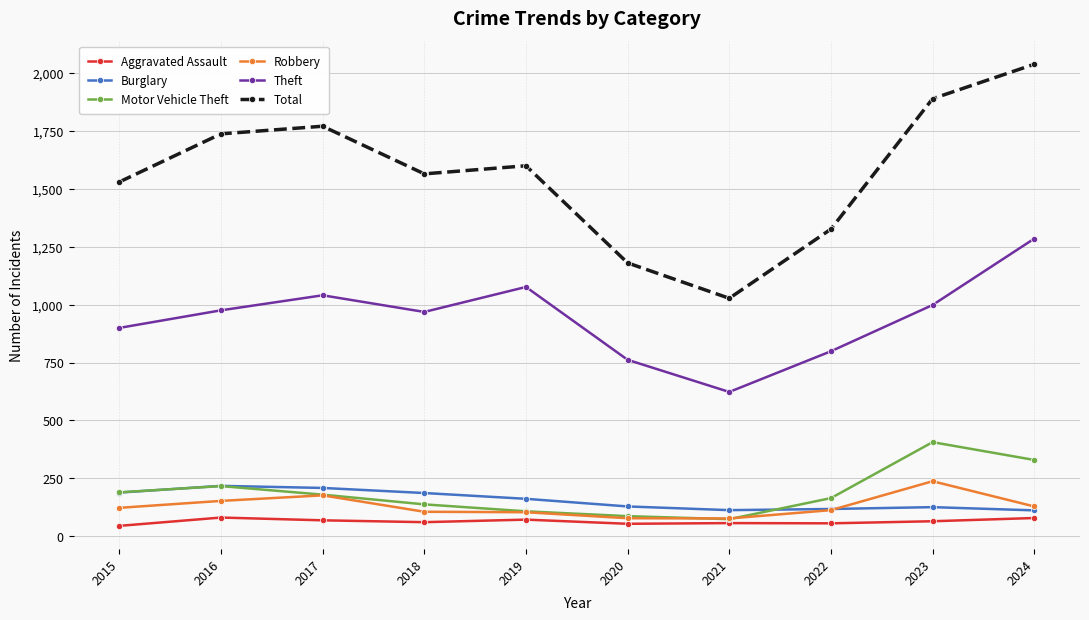

How many series are shown in this chart?

6